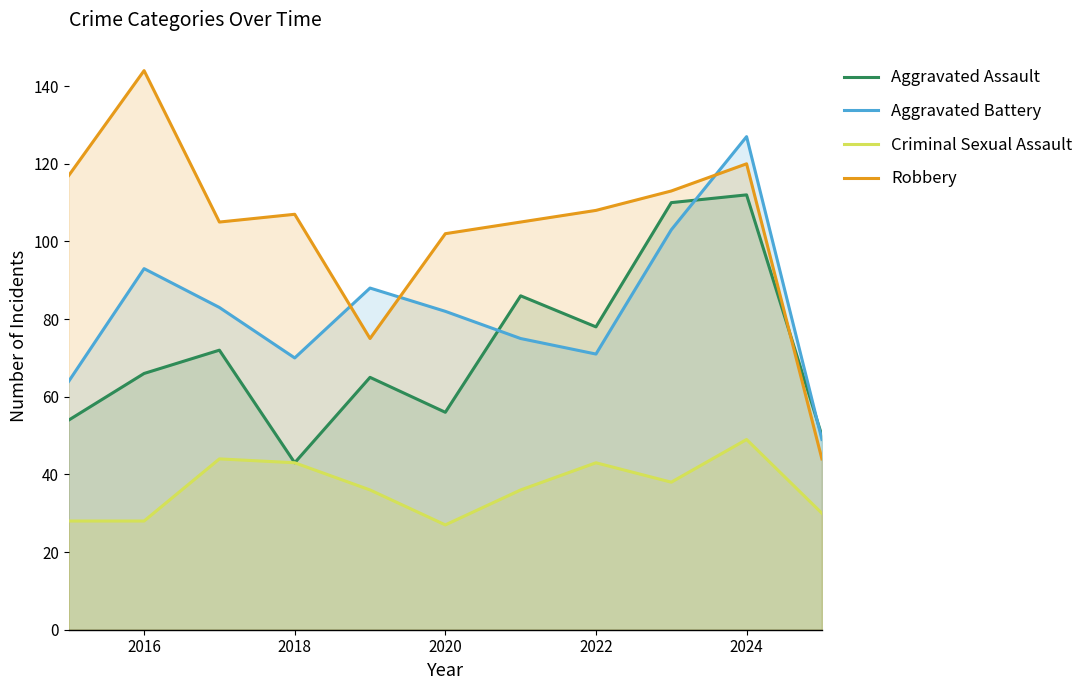

True or false: Aggravated Assault and Robbery intersect in this chart.

True